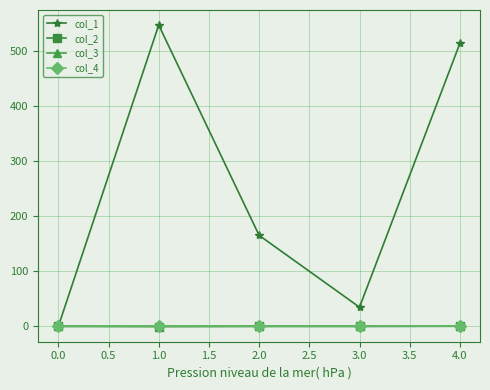

Is this an area chart (filled region under the line)?

No